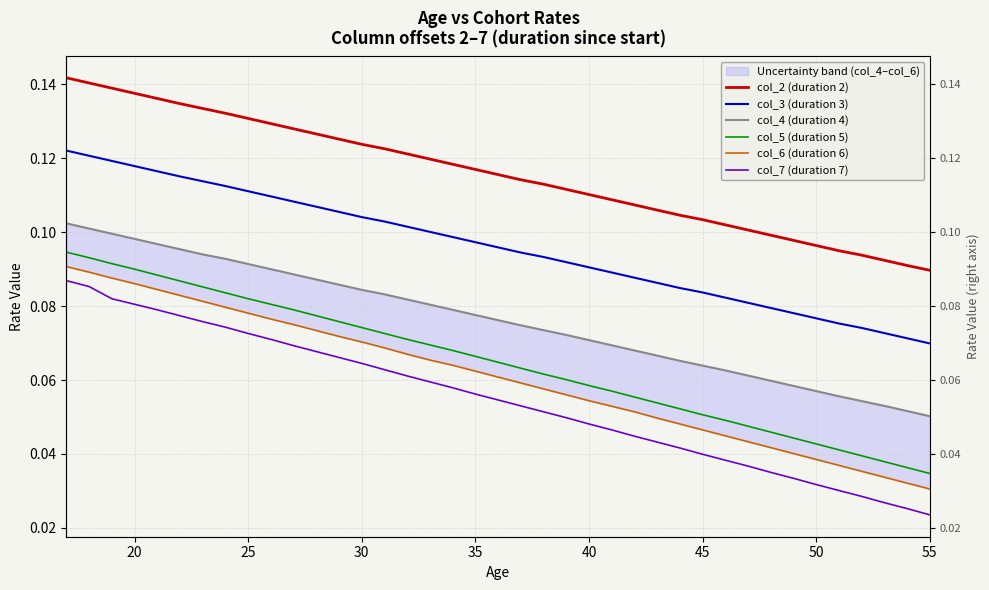

The col_4 (duration 4) series shows 0.0 at 50. True or false?

False